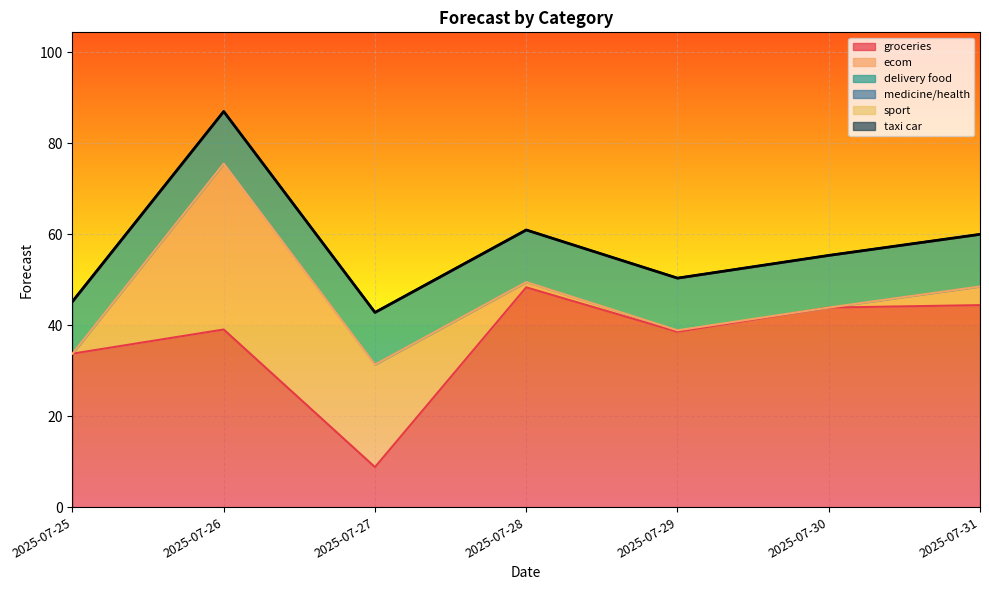

Where is the first local minimum for groceries?

2025-07-27